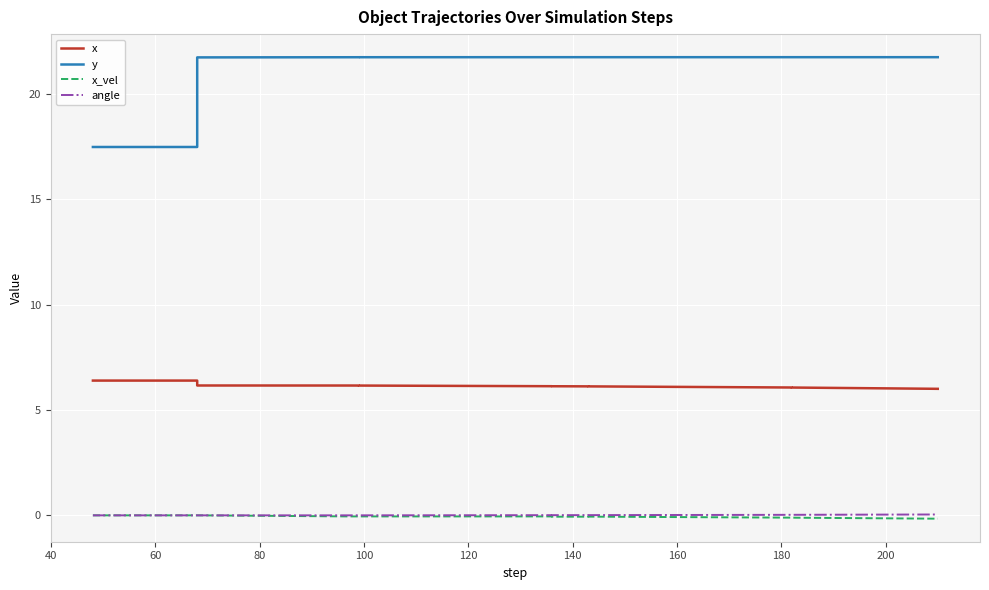

What are all the series names shown in the legend?

x, y, x_vel, angle